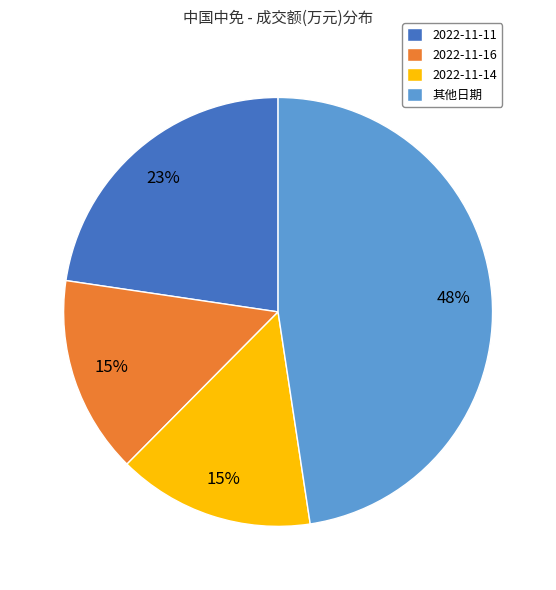

Is it true that 其他日期 is 48% of the pie?

True